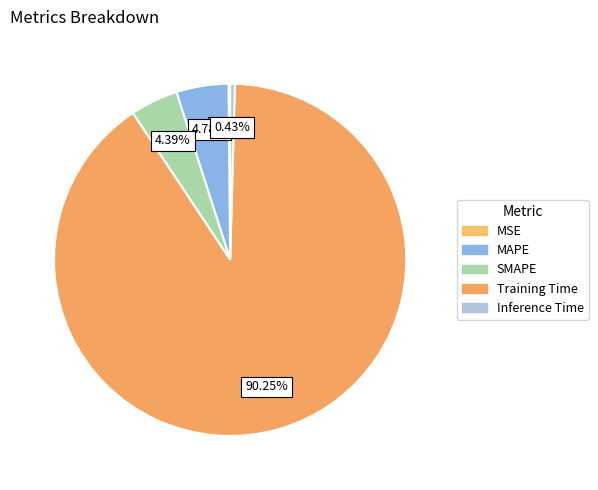

Count the number of slices in the pie.

5